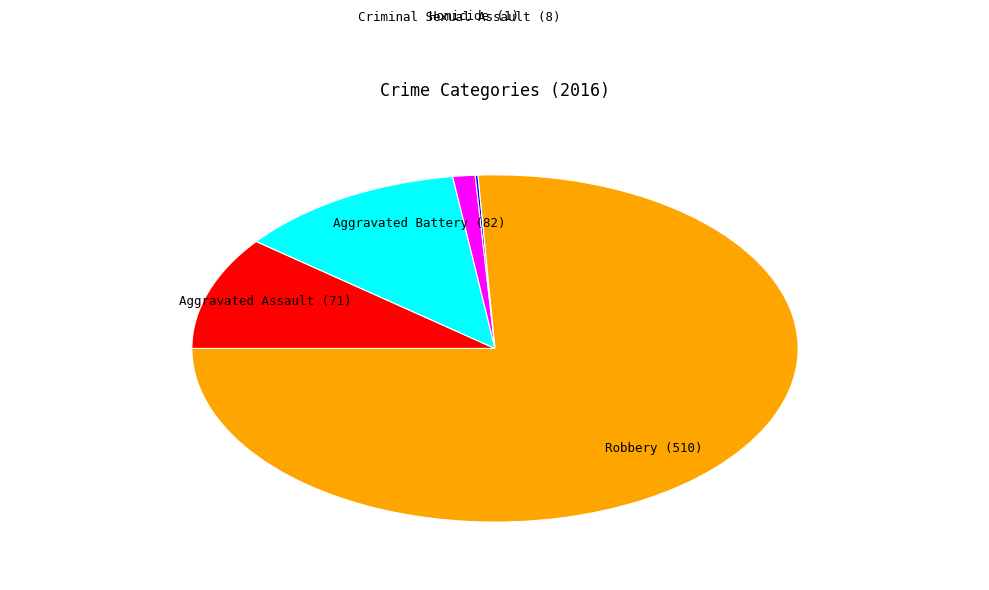

Does any single category account for the majority?

Yes